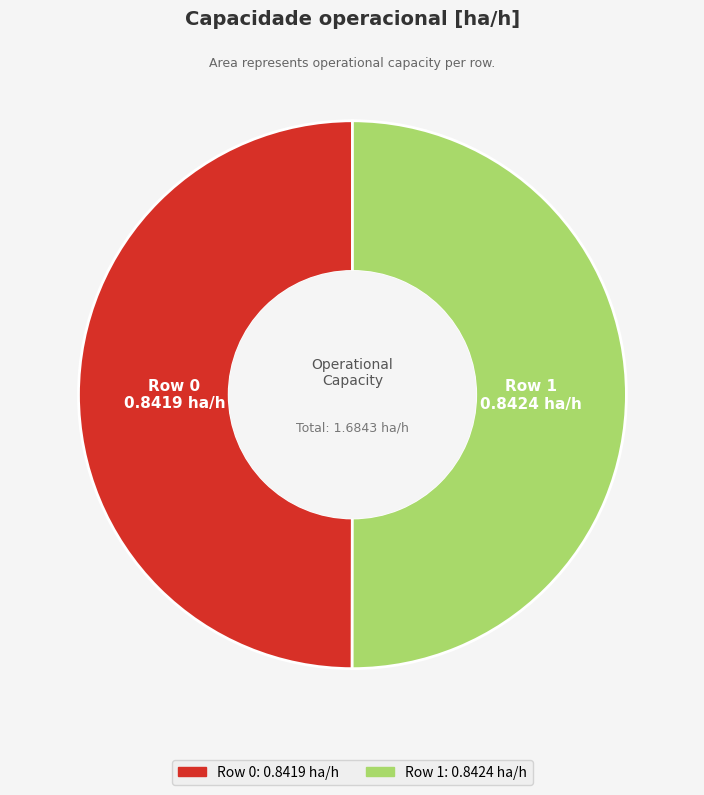

True or false: Row 1 accounts for 50% of the total.

True